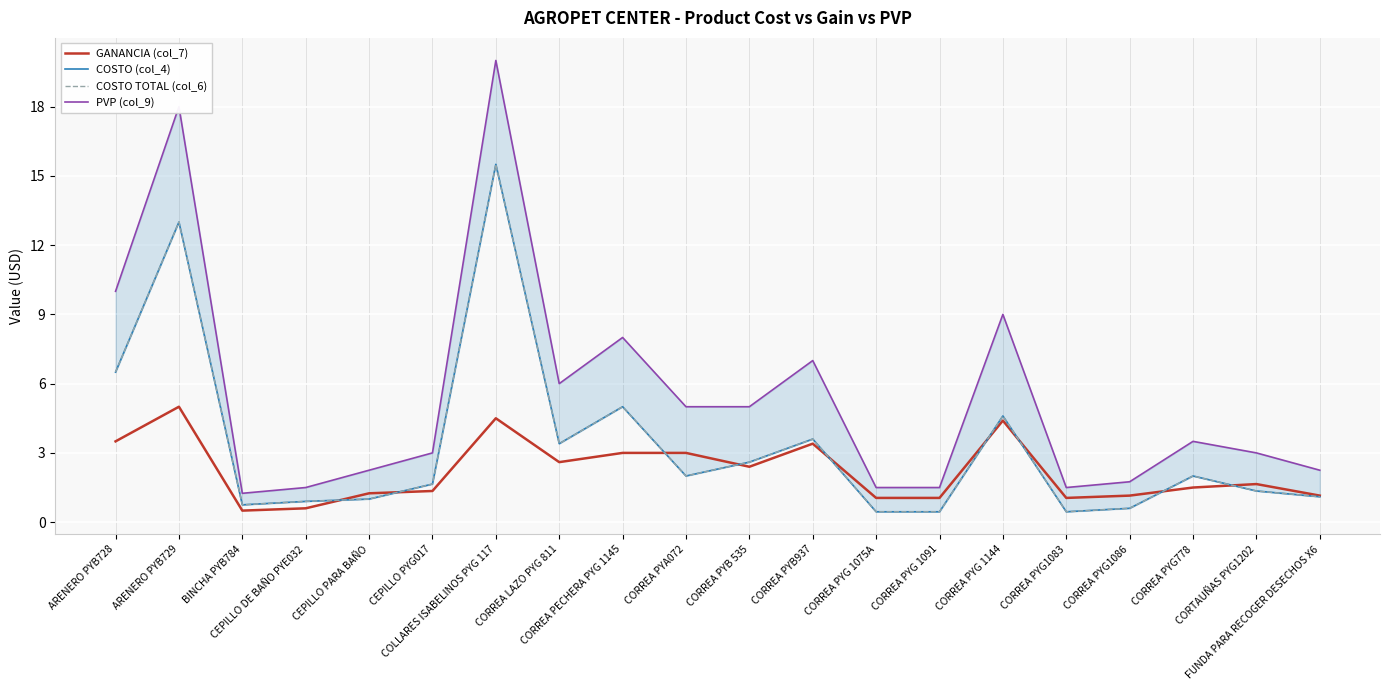

True or false: COSTO TOTAL (col_6) and COSTO (col_4) intersect in this chart.

False